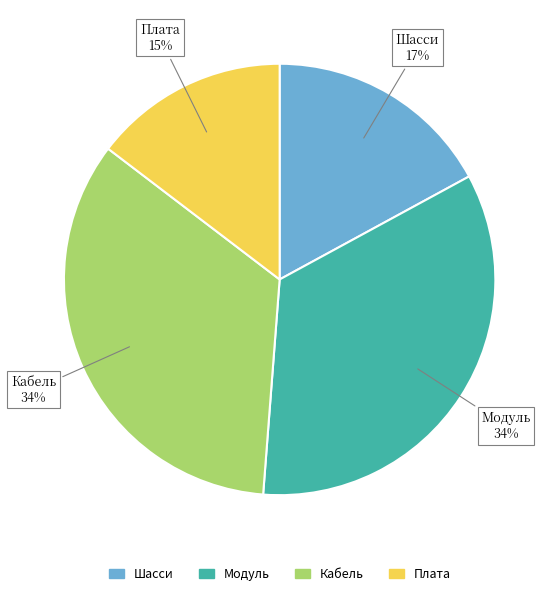

Which slice is the smallest?

Плата